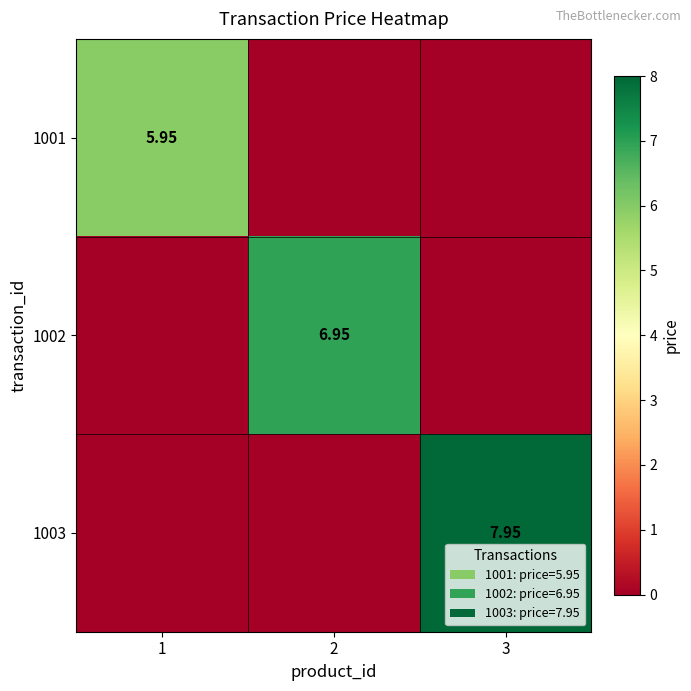

Count the number of categories in the chart.

3